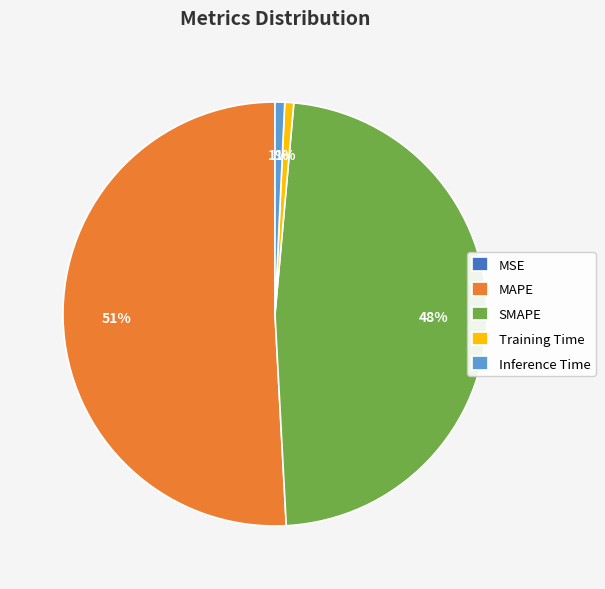

Is the sum of Training Time and Inference Time greater than half?

No